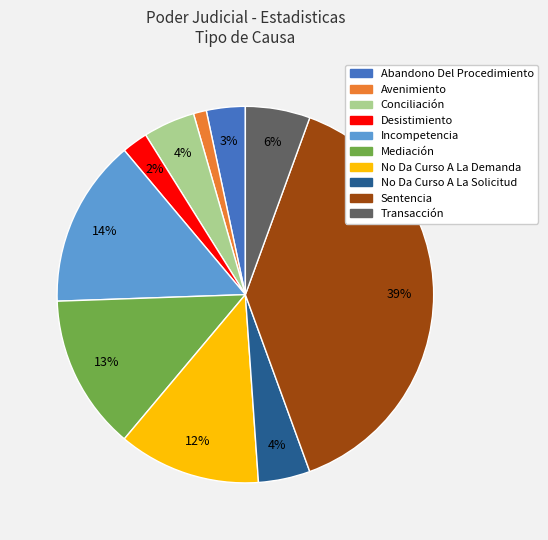

Between No Da Curso A La Demanda and Conciliación, which is larger?

No Da Curso A La Demanda